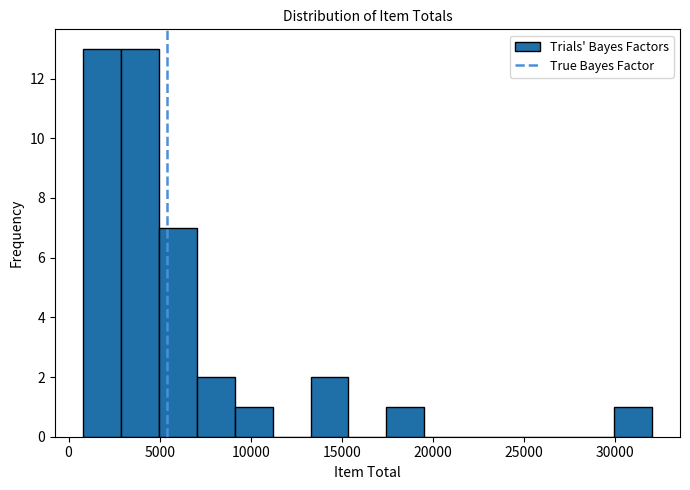

Reading left to right, transcribe this chart: for each bar, give the range it covers on the x-axis and its height. Neither the bar edges nor the heights are printed on the chart, so give them approximately, as read against the axes.

1000 to 3000: 13
3000 to 5000: 13
5000 to 7000: 7
7000 to 9000: 2
9000 to 11000: 1
11000 to 13500: 0
13500 to 15500: 2
15500 to 17500: 0
17500 to 19500: 1
19500 to 21500: 0
21500 to 23500: 0
23500 to 26000: 0
26000 to 28000: 0
28000 to 30000: 0
30000 to 32000: 1